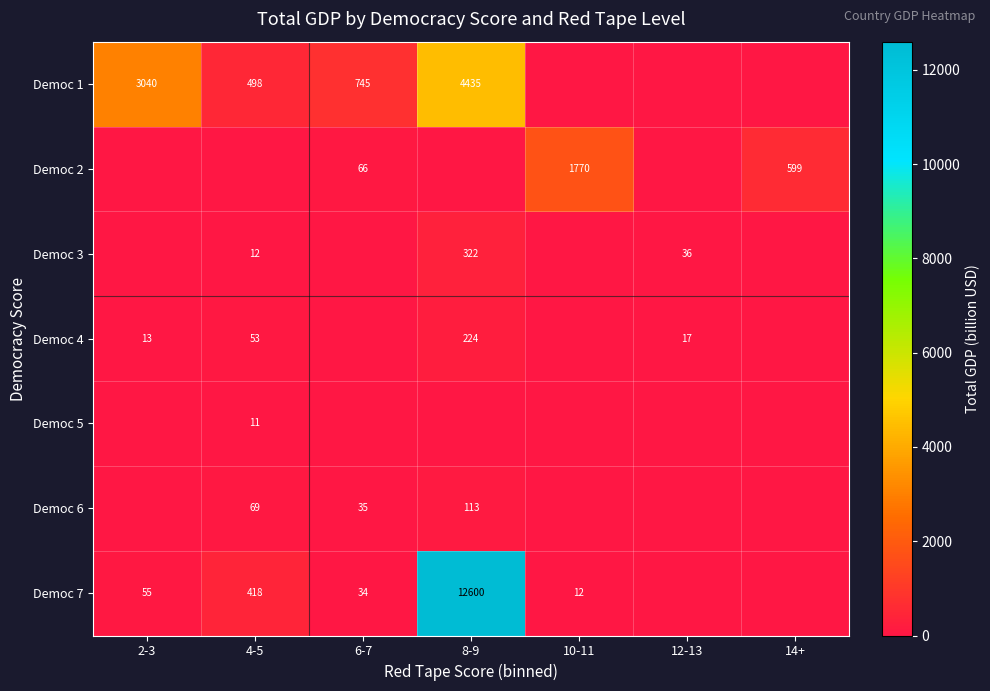

The Democ 1 series shows 2053.2 at 2-3. True or false?

False